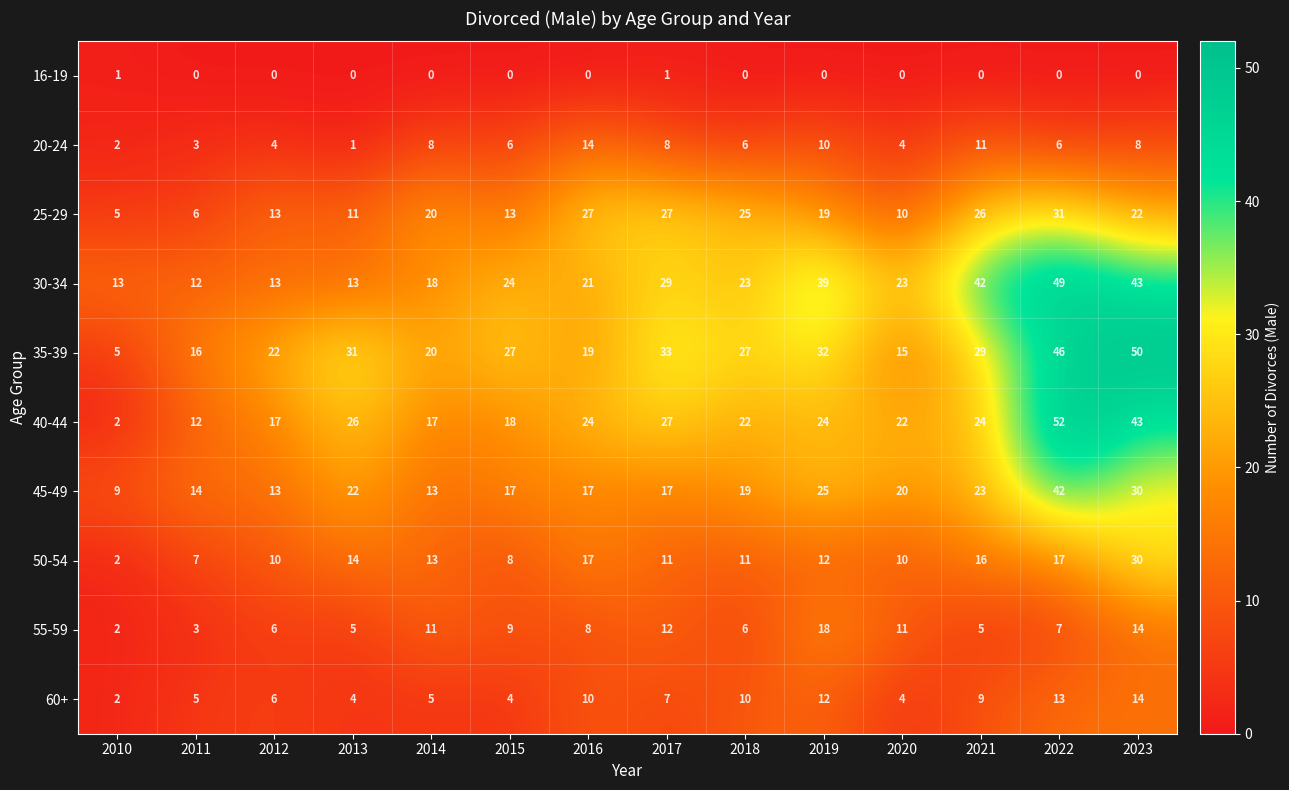

What is the spread (max minus min) of values at 2013?

31